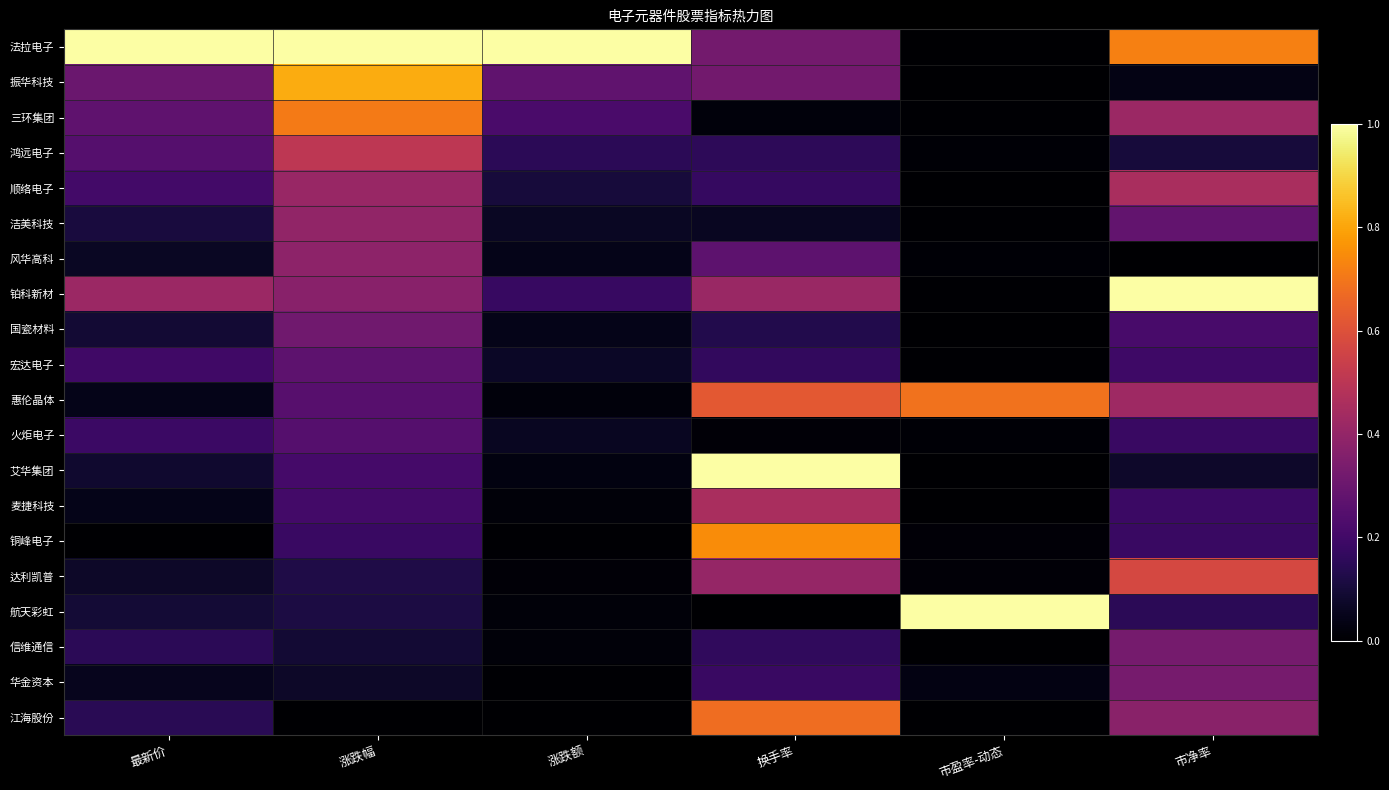

Between 换手率 and 涨跌额, which is larger?

涨跌额